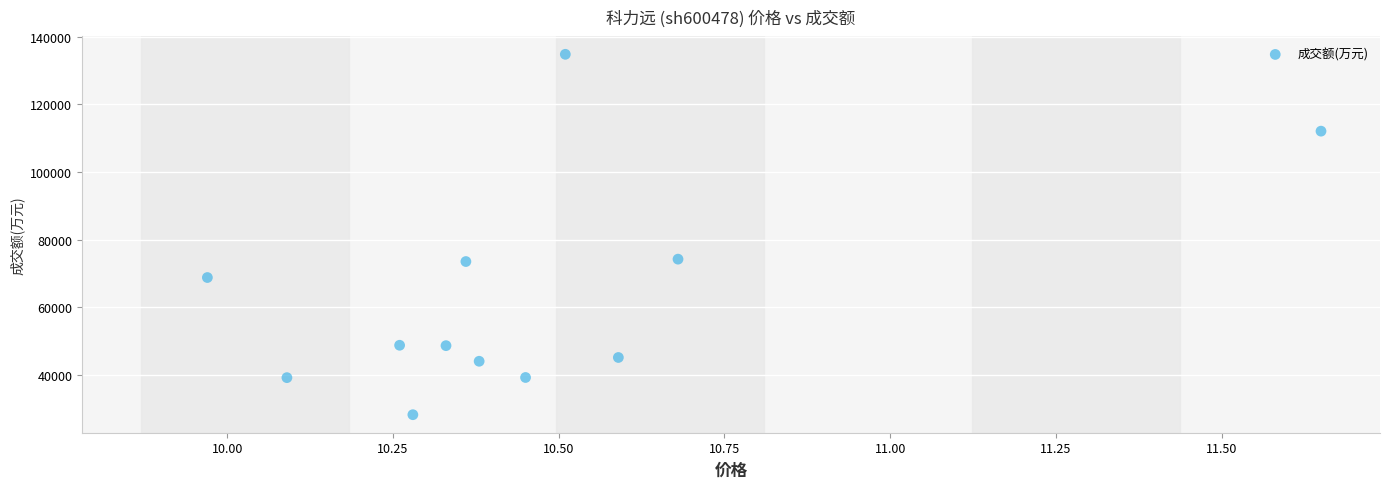

What is the range of Y values (max minus min)?

106764